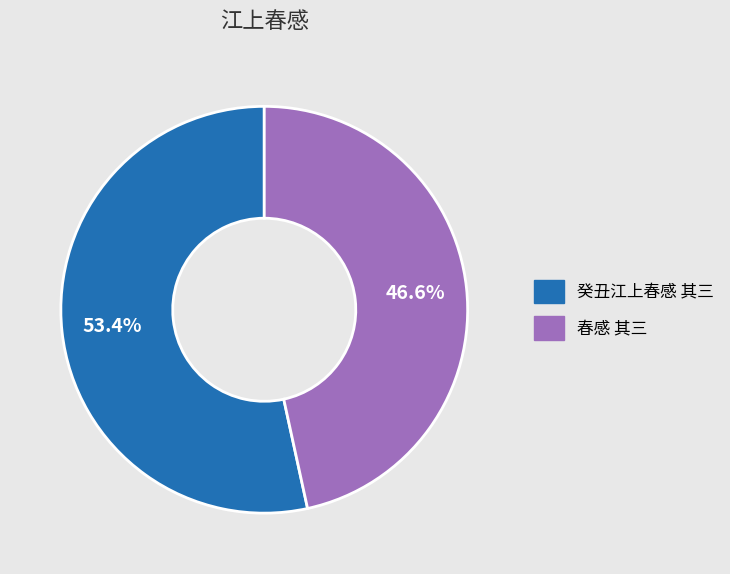

Combined, do 癸丑江上春感 其三 and 春感 其三 account for over 50%?

Yes